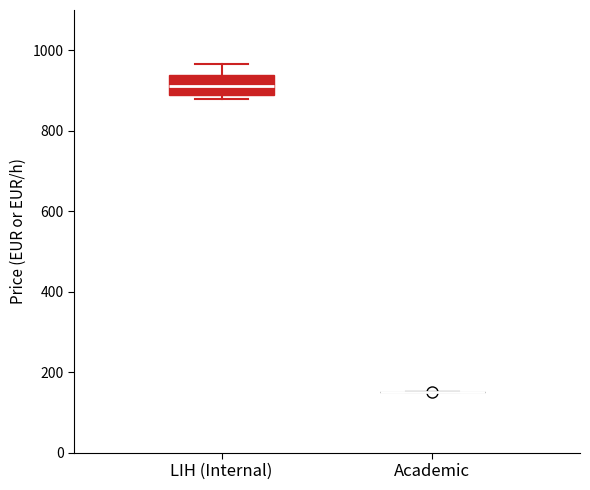

Reading left to right, read every box against the y-axis: the position of its median line, the range the box covers, and the ends of its whiskers. The values are not printed on the chart, so give them approximately, as read against the axis.

LIH (Internal): median 920, box 880 to 940, whiskers 880 (just below the box's lower edge) to 960
Academic: box collapsed to a line at 160, whiskers 160 to 160